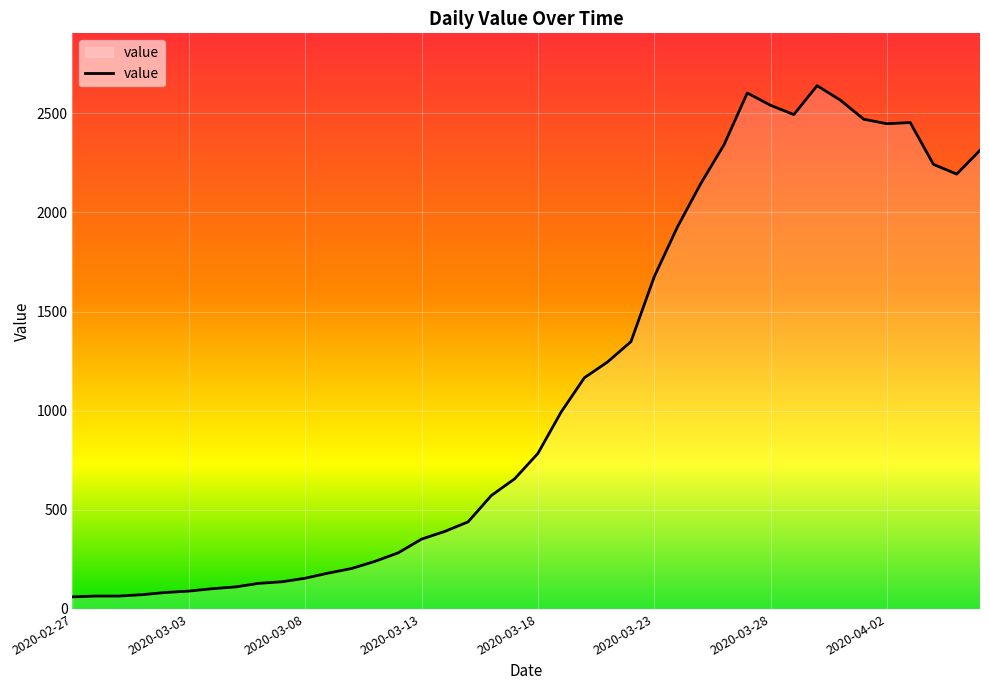

What is the maximum value shown in the chart?

2639